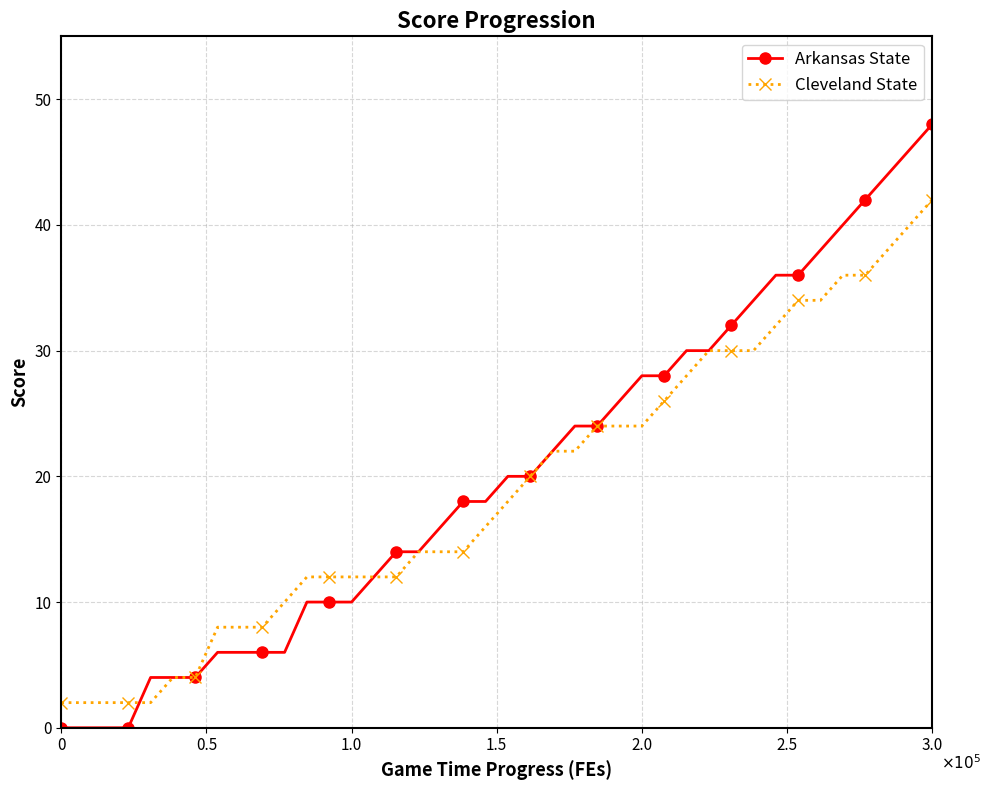

At how many categories does at least one series exceed 19?

20